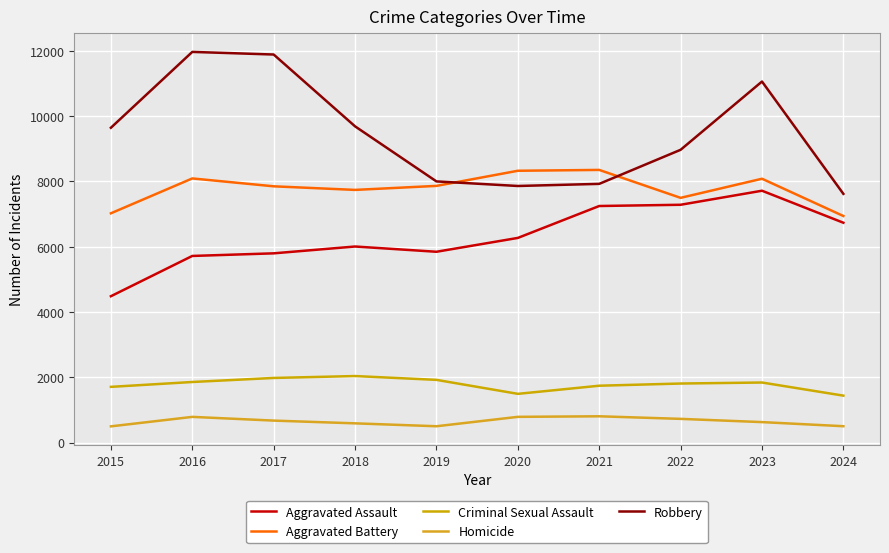

Does the chart have visible grid lines?

Yes